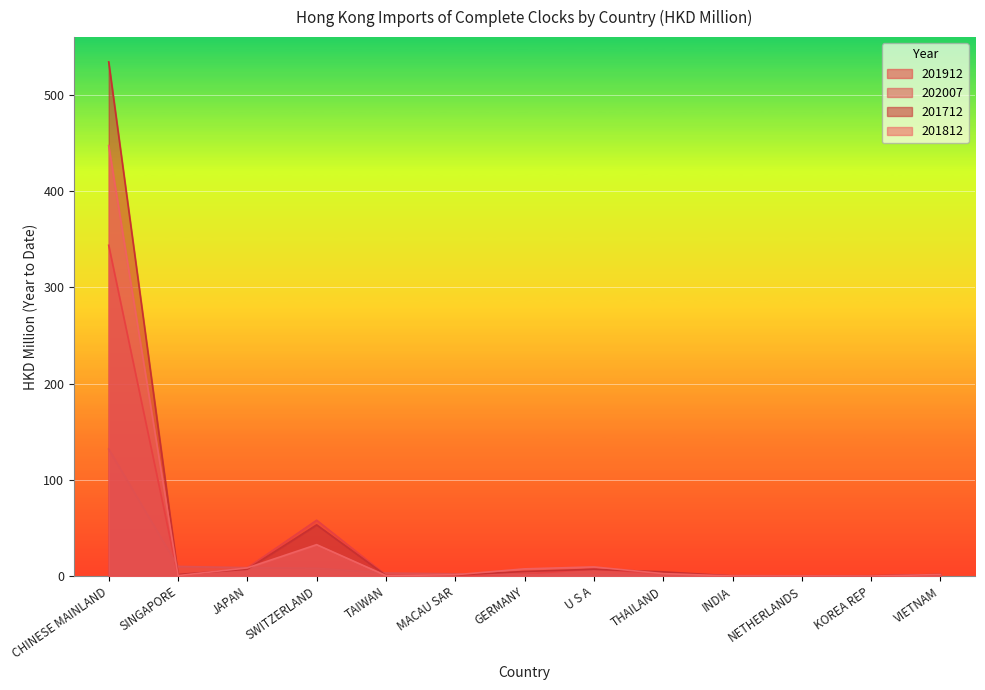

What is the lowest value of the 201712 series?

0.3